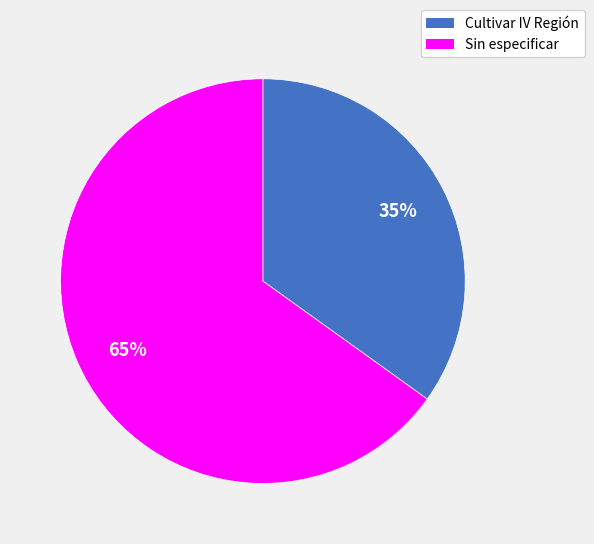

Approximately how many times larger is the value at Cultivar IV Región compared to Sin especificar?

0.5